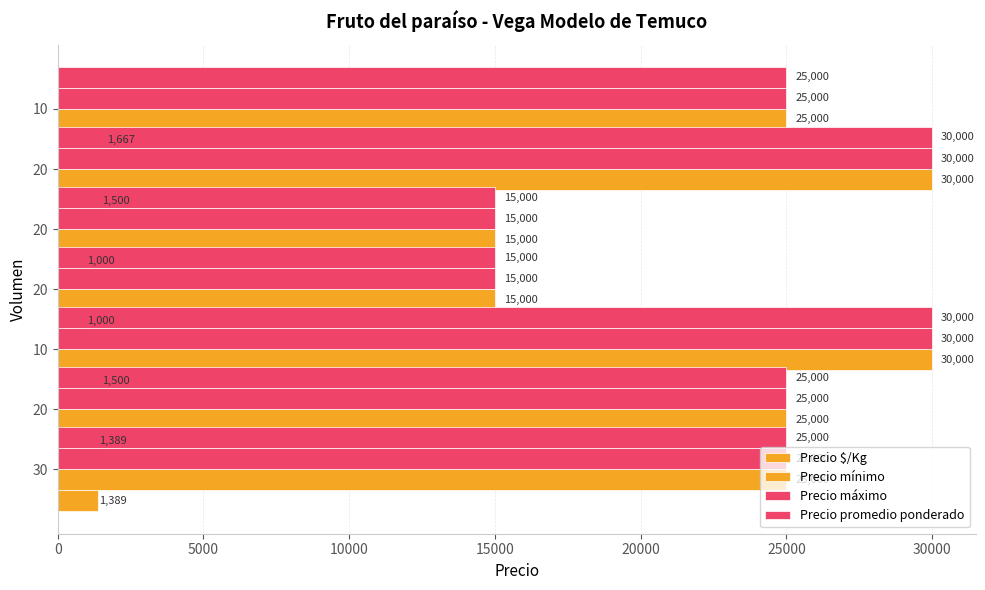

What is the sum of all Precio $/Kg values?

9445